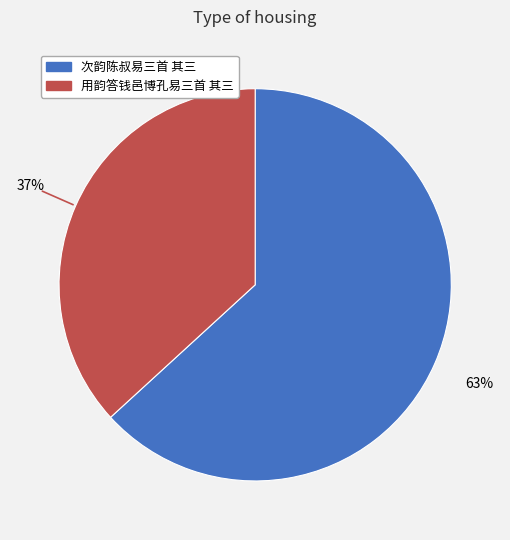

Is 次韵陈叔易三首 其三 the majority of the pie?

Yes